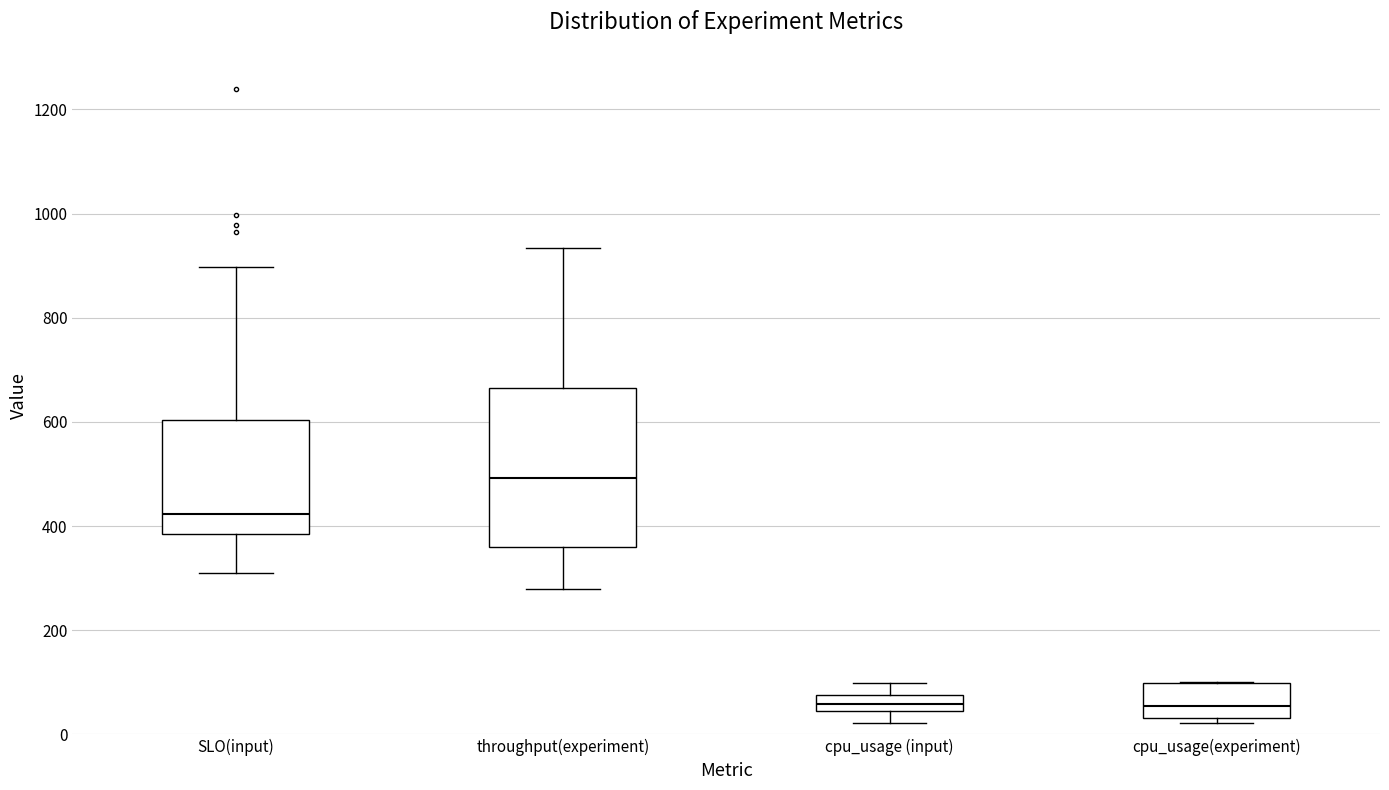

Which box is the tallest, from its lower edge to its upper edge?

throughput(experiment)